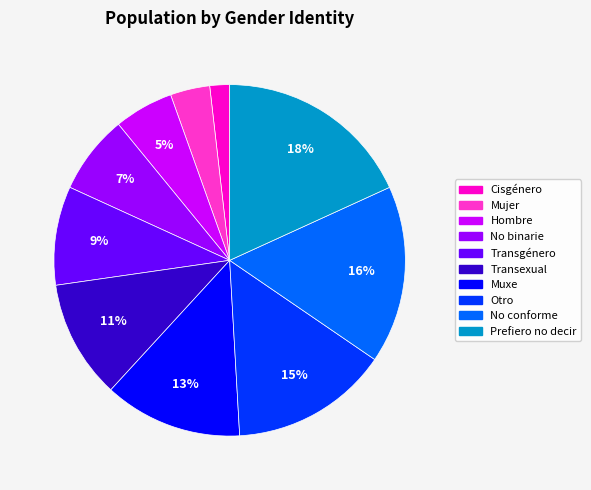

To the nearest percent, what is the combined percentage of Otro and No binarie?

22%